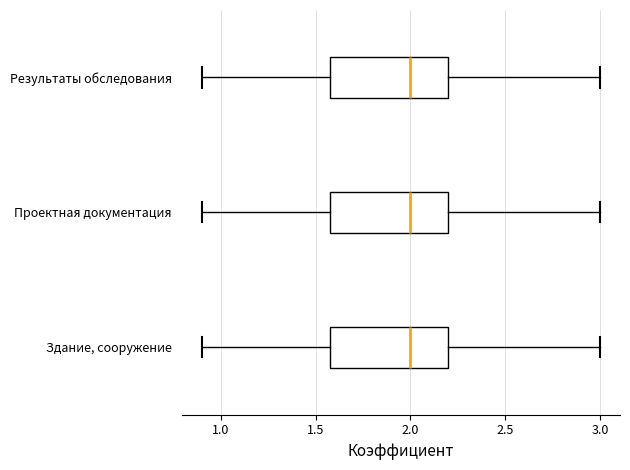

Reading bottom to top, read every box against the x-axis: the position of its median line, the range the box covers, and the ends of its whiskers. The values are not printed on the chart, so give them approximately, as read against the axis.

Здание, сооружение: median 2.0, box 1.6 to 2.2, whiskers 0.9 to 3.0
Проектная документация: median 2.0, box 1.6 to 2.2, whiskers 0.9 to 3.0
Результаты обследования: median 2.0, box 1.6 to 2.2, whiskers 0.9 to 3.0